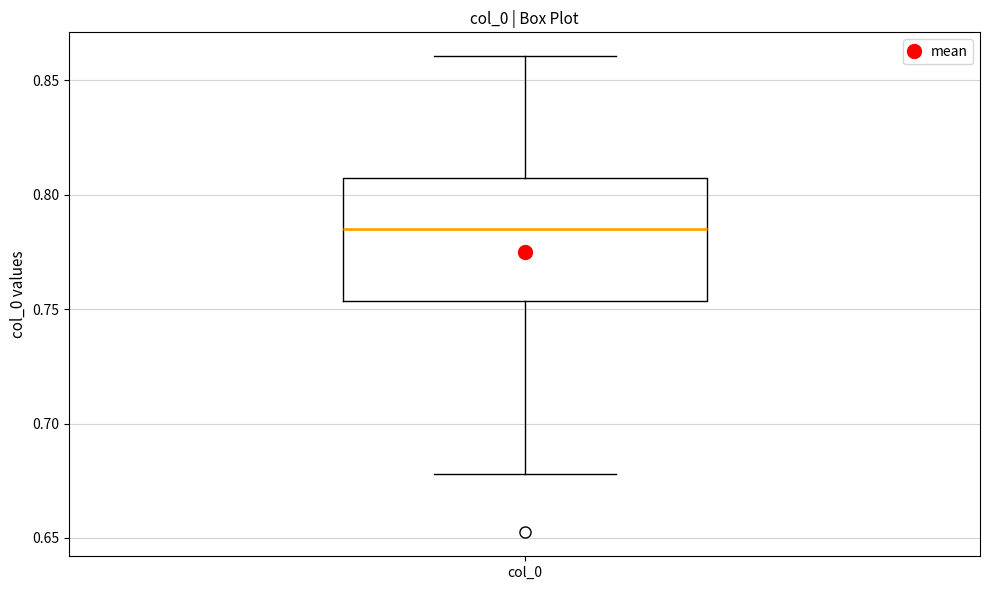

Transcribe this box plot: give where the median line is, the range the box spans, and where the two whiskers end, as read against the y-axis. The values are not printed on the chart, so give them approximately, as read against the axis.

median 0.785, box 0.755 to 0.805, whiskers 0.680 to 0.860